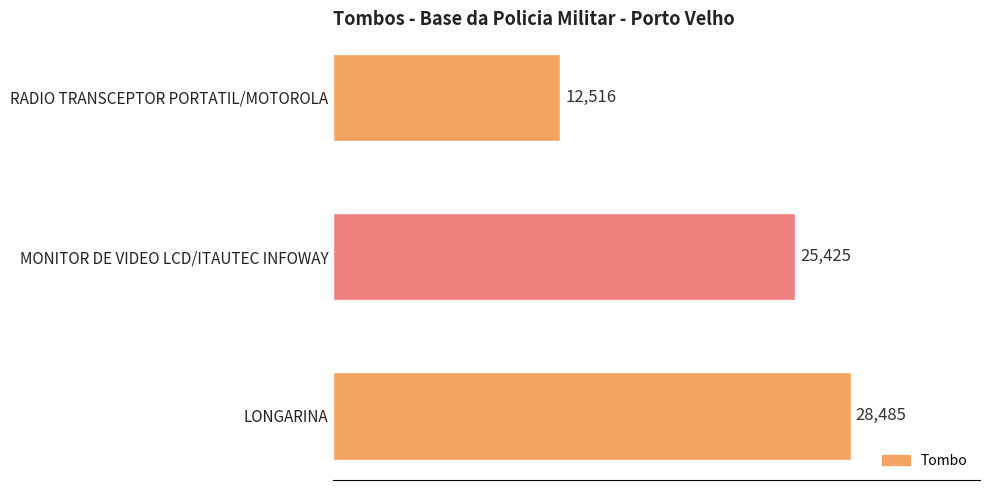

Reading bottom to top, transcribe all the data shown in this chart.

28485	25425	12516